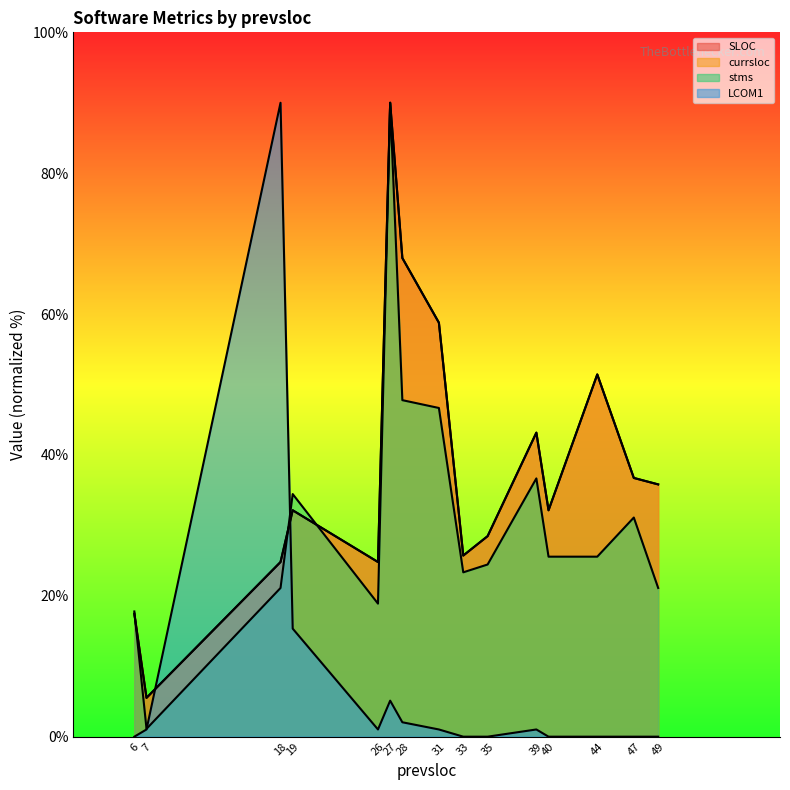

At how many categories does at least one series exceed 3?

15